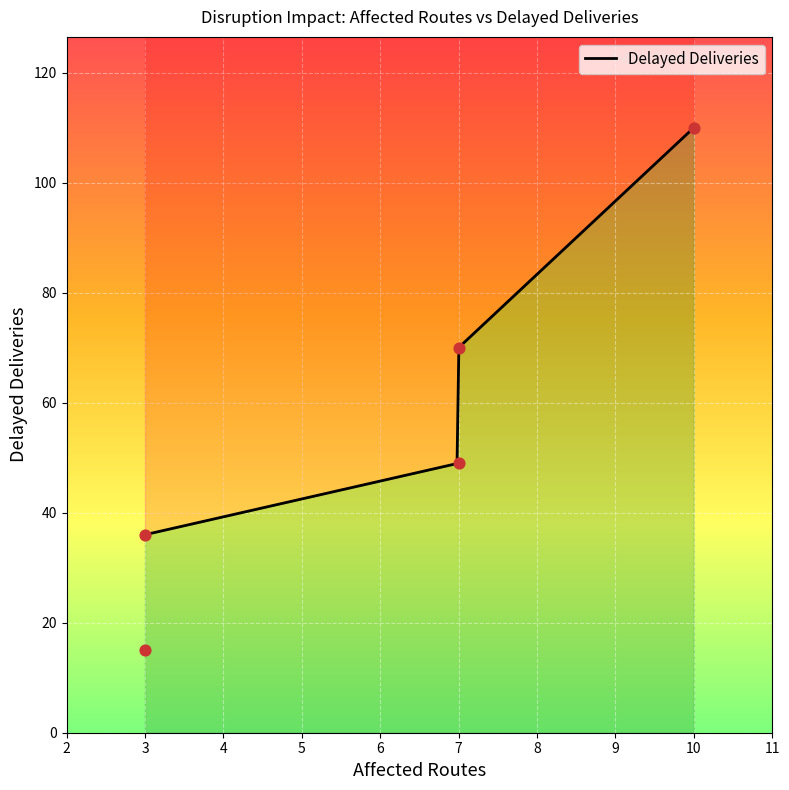

Which has a higher value, 7 or 3?

7